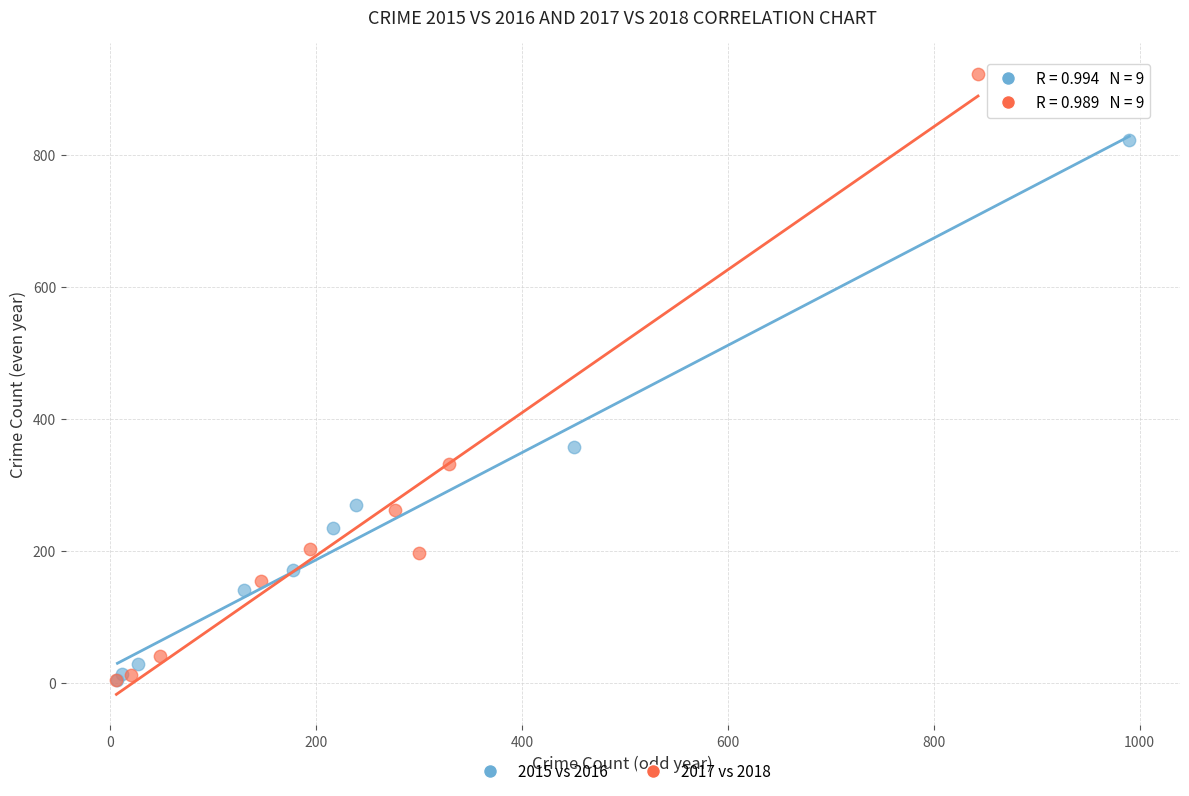

Which series reaches the maximum Y coordinate?

2017 vs 2018